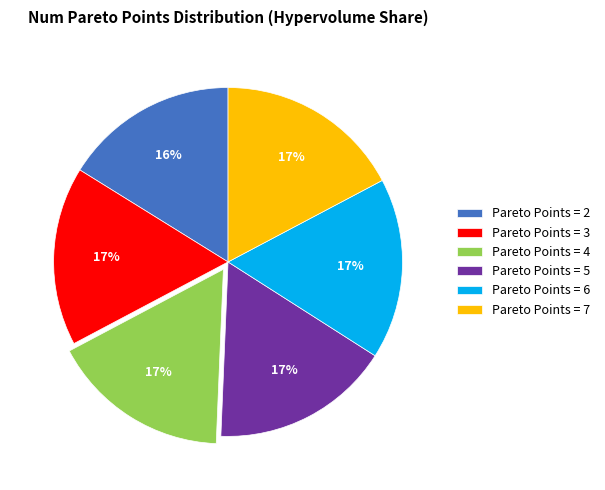

Does any single category account for the majority?

No